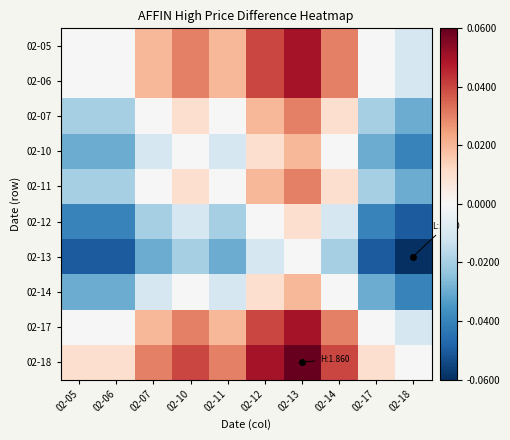

Reading left to right, list all the values displayed in this chart.

02-05: 02-05=0.0	02-06=0.0	02-07=0.0	02-10=0.0	02-11=0.0	02-12=0.0	02-13=0.1	02-14=0.0	02-17=0.0	02-18=-0.0
02-06: 02-05=0.0	02-06=0.0	02-07=0.0	02-10=0.0	02-11=0.0	02-12=0.0	02-13=0.1	02-14=0.0	02-17=0.0	02-18=-0.0
02-07: 02-05=-0.0	02-06=-0.0	02-07=0.0	02-10=0.0	02-11=0.0	02-12=0.0	02-13=0.0	02-14=0.0	02-17=-0.0	02-18=-0.0
02-10: 02-05=-0.0	02-06=-0.0	02-07=-0.0	02-10=0.0	02-11=-0.0	02-12=0.0	02-13=0.0	02-14=0.0	02-17=-0.0	02-18=-0.0
02-11: 02-05=-0.0	02-06=-0.0	02-07=0.0	02-10=0.0	02-11=0.0	02-12=0.0	02-13=0.0	02-14=0.0	02-17=-0.0	02-18=-0.0
02-12: 02-05=-0.0	02-06=-0.0	02-07=-0.0	02-10=-0.0	02-11=-0.0	02-12=0.0	02-13=0.0	02-14=-0.0	02-17=-0.0	02-18=-0.1
02-13: 02-05=-0.1	02-06=-0.1	02-07=-0.0	02-10=-0.0	02-11=-0.0	02-12=-0.0	02-13=0.0	02-14=-0.0	02-17=-0.1	02-18=-0.1
02-14: 02-05=-0.0	02-06=-0.0	02-07=-0.0	02-10=0.0	02-11=-0.0	02-12=0.0	02-13=0.0	02-14=0.0	02-17=-0.0	02-18=-0.0
02-17: 02-05=0.0	02-06=0.0	02-07=0.0	02-10=0.0	02-11=0.0	02-12=0.0	02-13=0.1	02-14=0.0	02-17=0.0	02-18=-0.0
02-18: 02-05=0.0	02-06=0.0	02-07=0.0	02-10=0.0	02-11=0.0	02-12=0.1	02-13=0.1	02-14=0.0	02-17=0.0	02-18=0.0